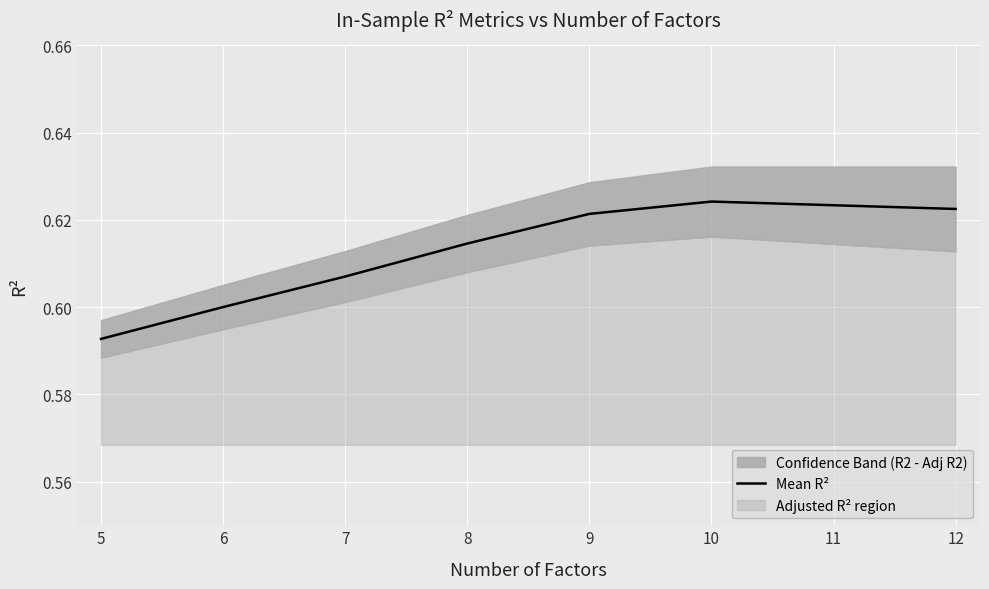

Rank the categories by value from highest to lowest.

10, 11, 12, 9, 8, 7, 6, 5